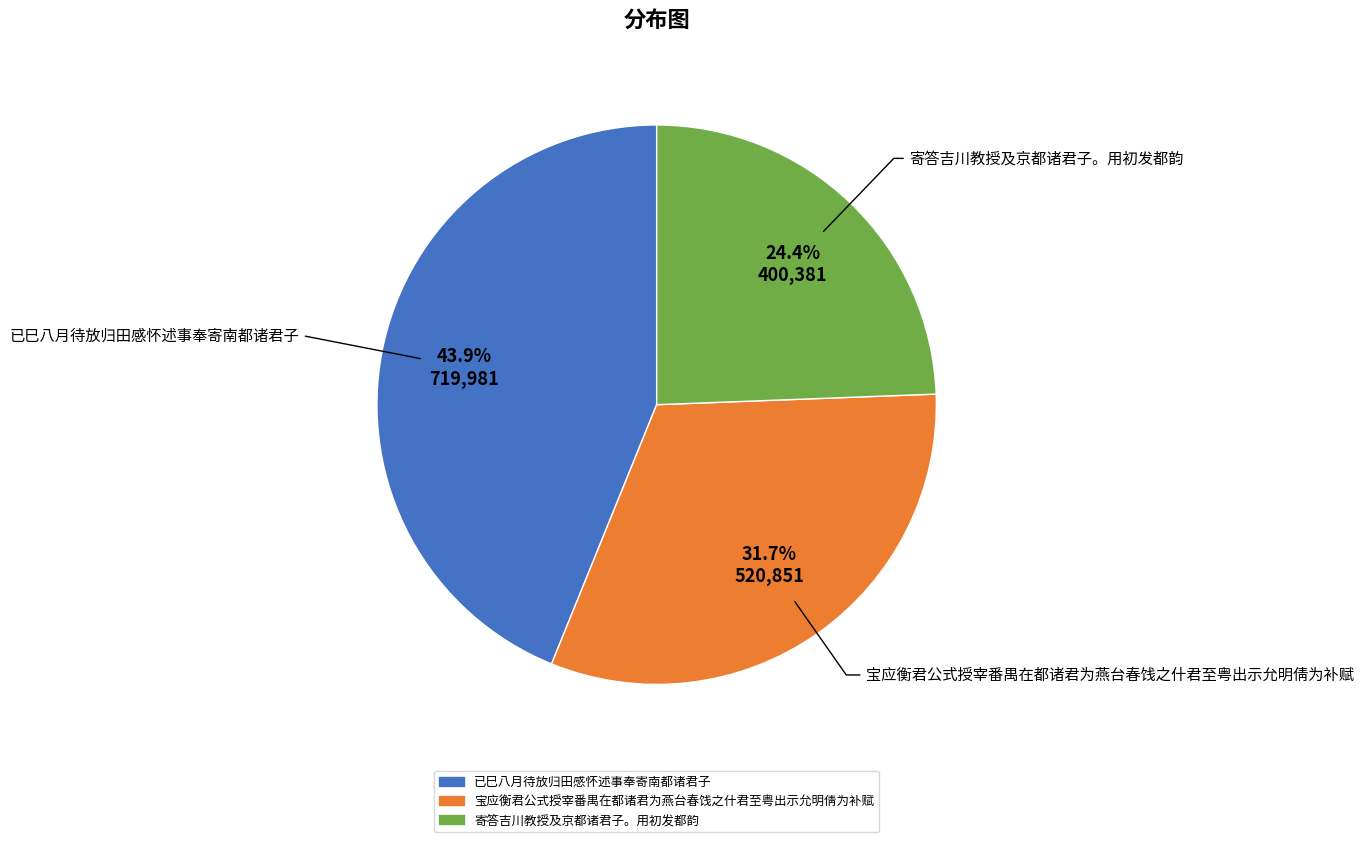

Is there a majority slice in this chart?

No